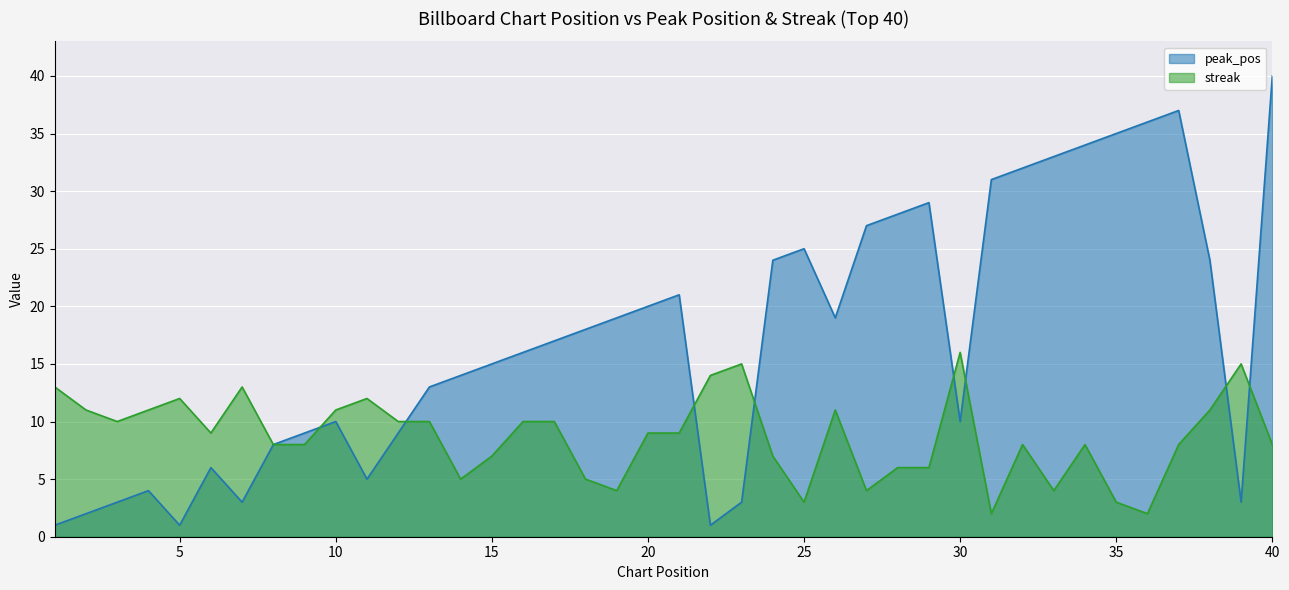

In streak, how many points are lower than both neighbors (excluding endpoints)?

9